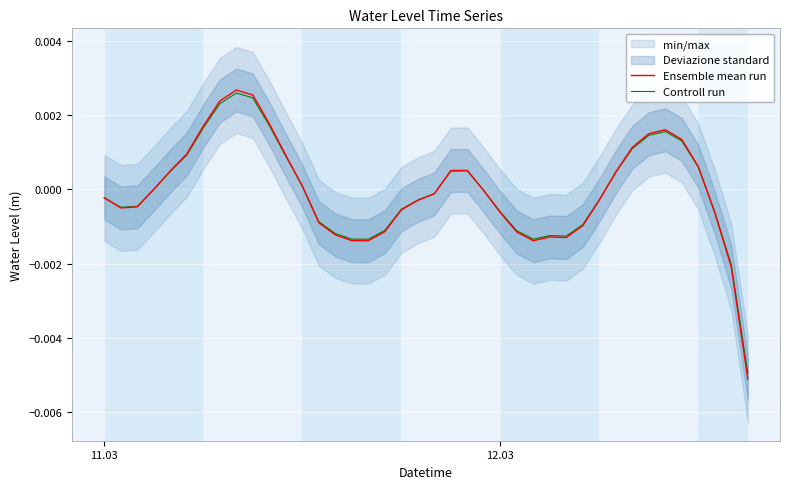

True or false: Ensemble mean run and Controll run intersect in this chart.

True